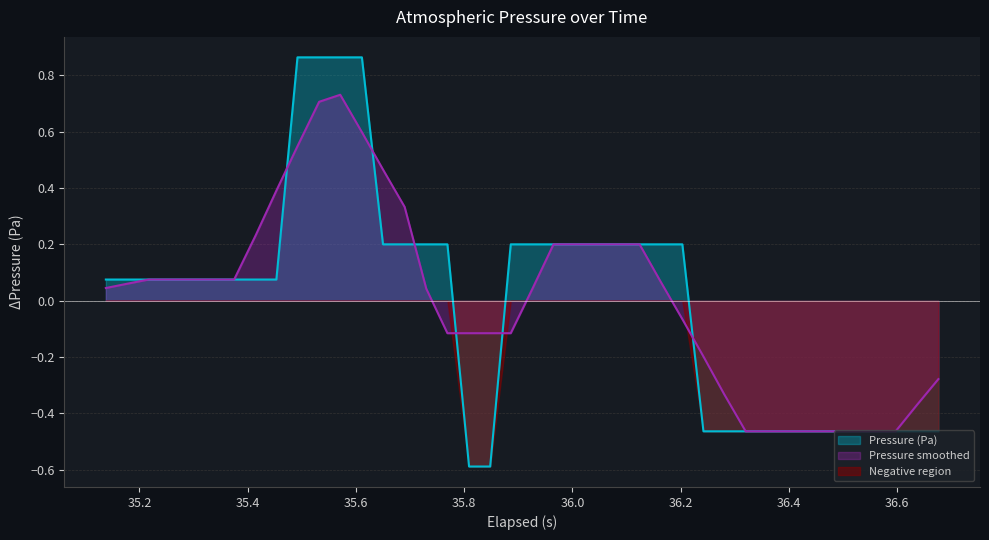

Count the number of categories in the chart.

40